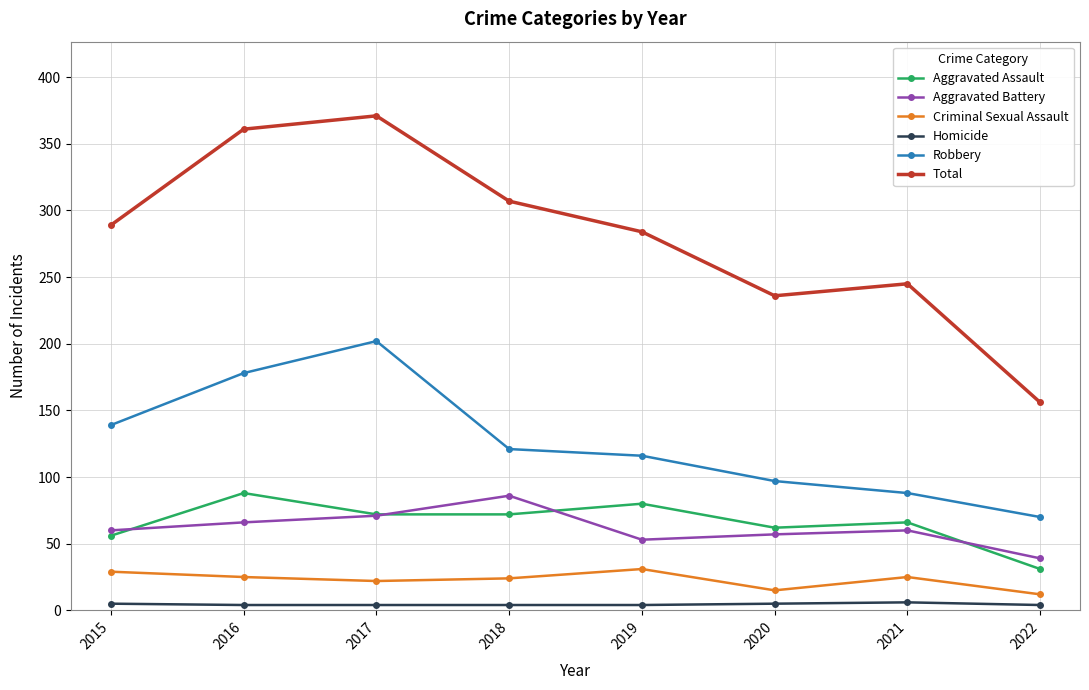

Where is the first local minimum for Aggravated Battery?

2019